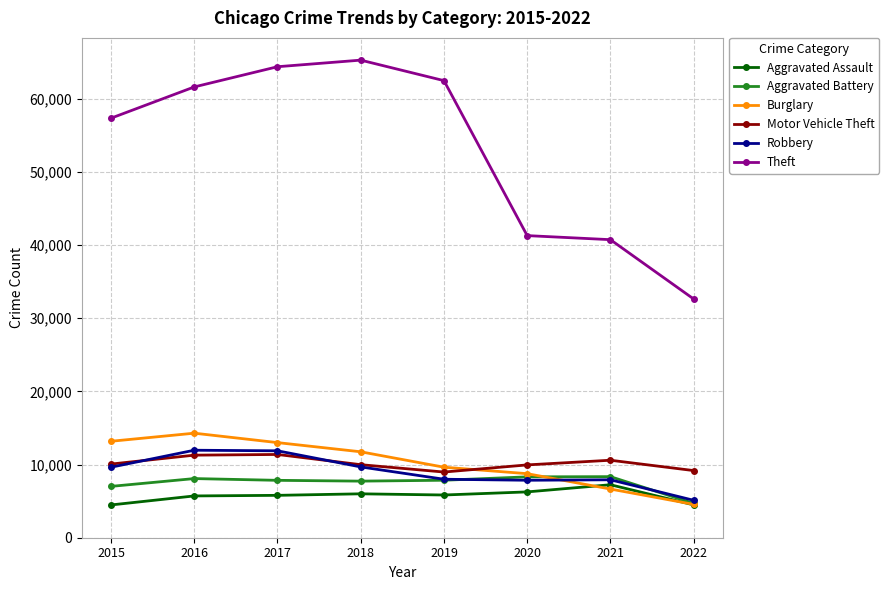

Is it true that Burglary equals 5515 at 2020?

False